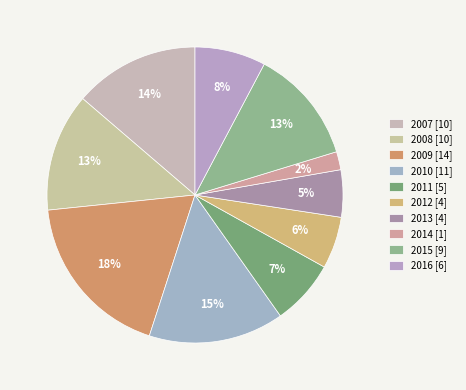

Approximately how many times larger is the value at 2007 compared to 2012?

2.4